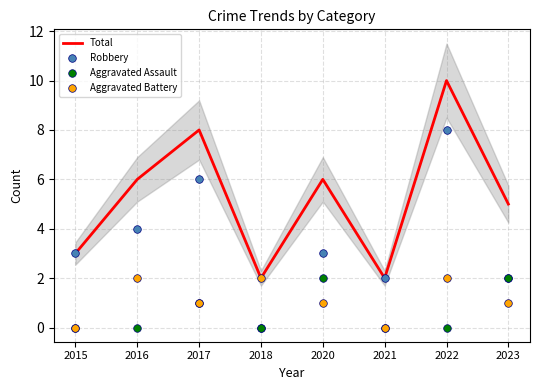

What is the total value across all series at 2023?

10